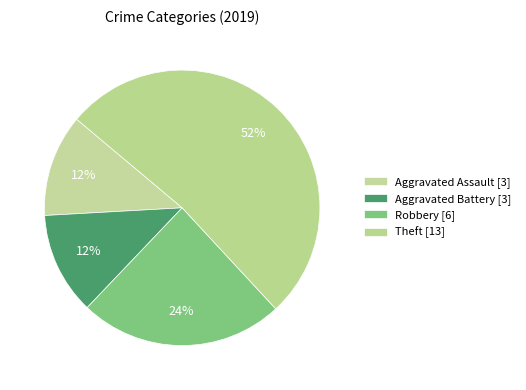

How many segments does this pie chart have?

4